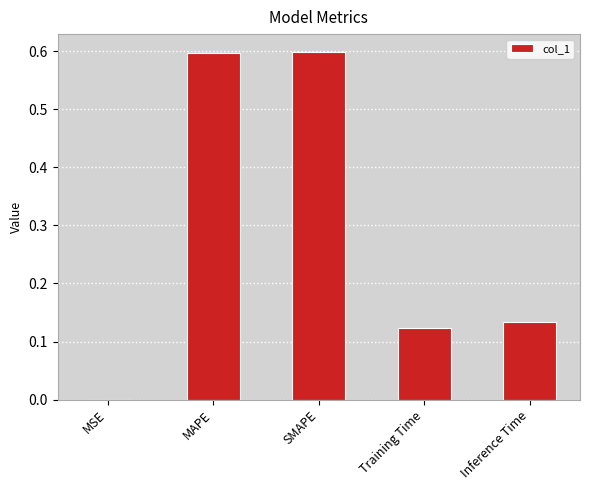

Between Inference Time and Training Time, which is larger?

Inference Time